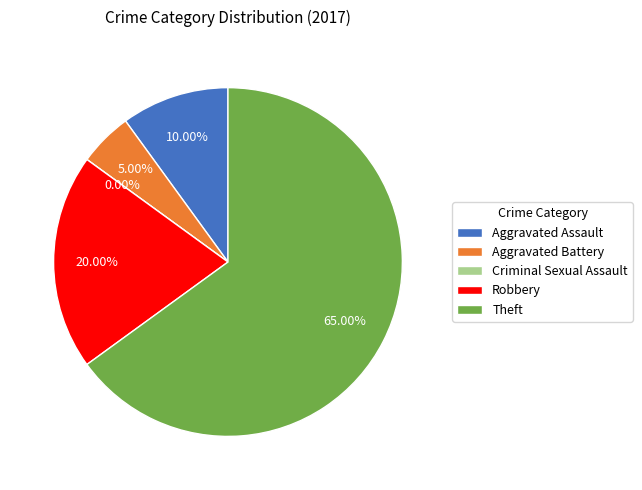

Is there a majority slice in this chart?

Yes